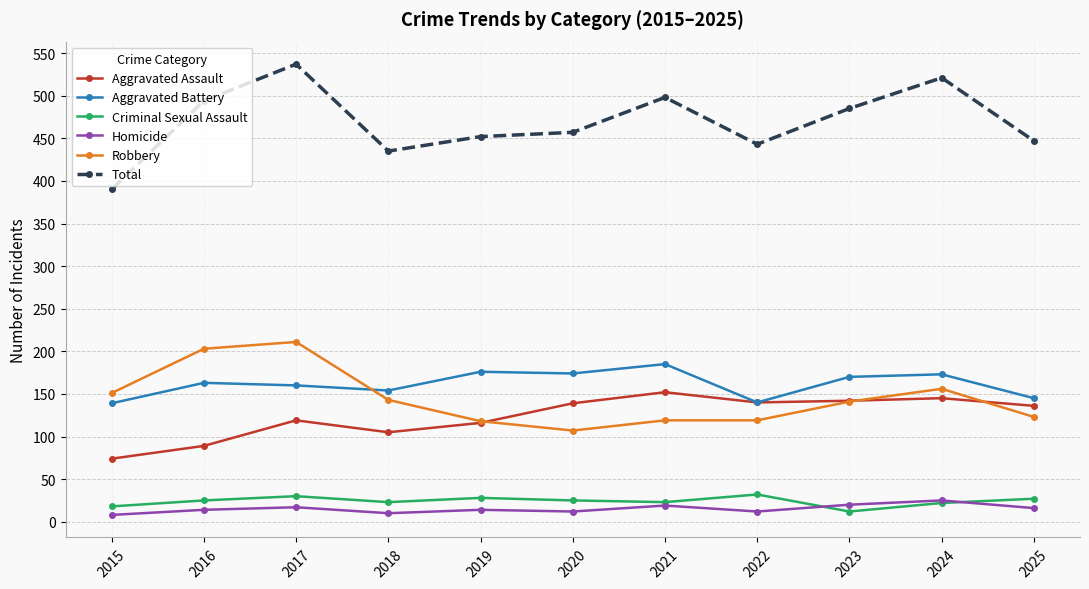

What is the difference between the Robbery values at 2019 and 2023?

23